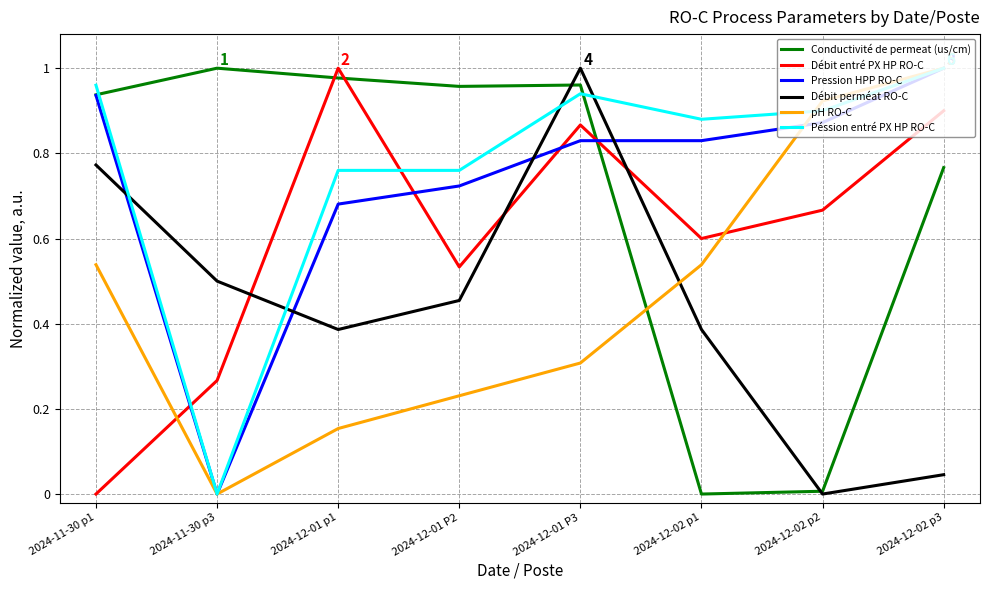

What is the total value across all series at 2024-12-01 P2?

3.7